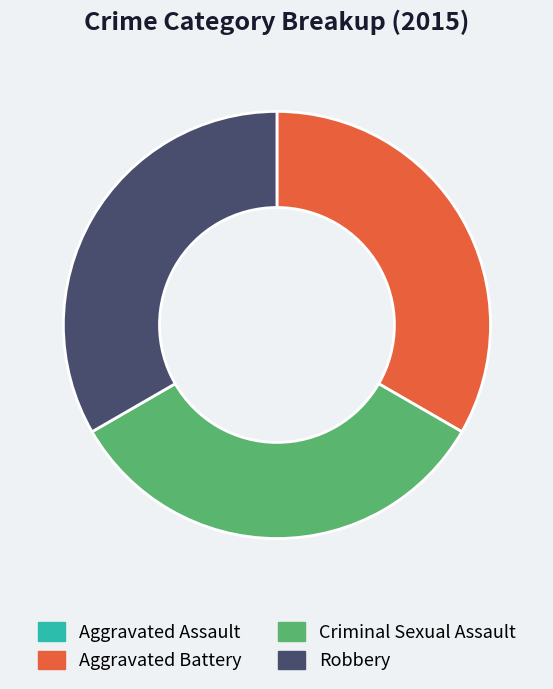

Approximately how many times larger is the value at Aggravated Battery compared to Criminal Sexual Assault?

1.0